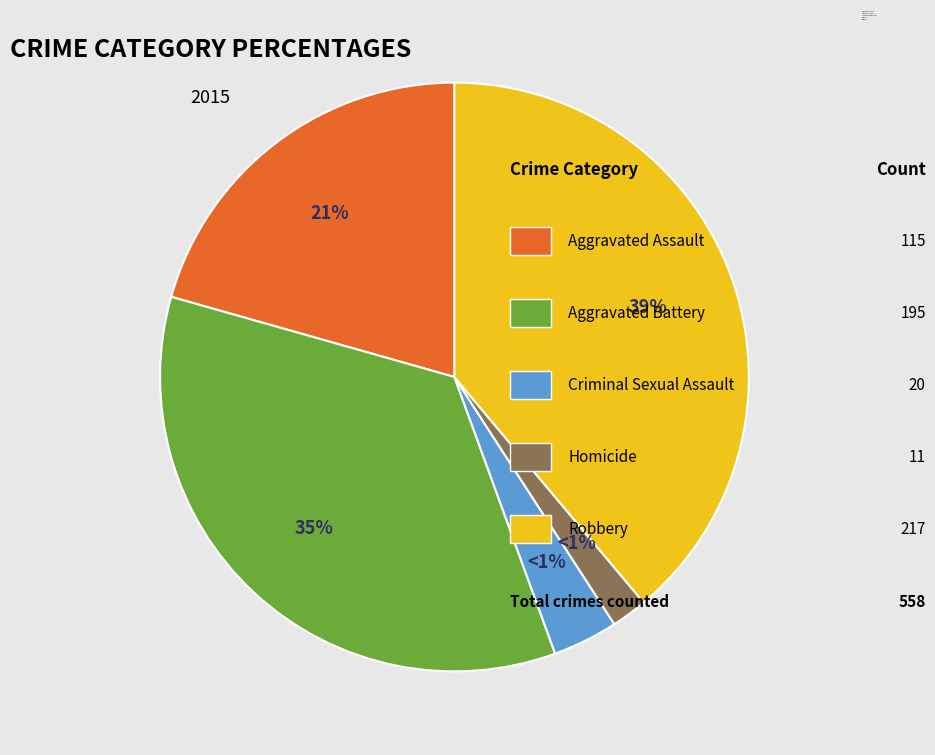

What is the ratio of the value at Robbery to the value at Criminal Sexual Assault?

10.8